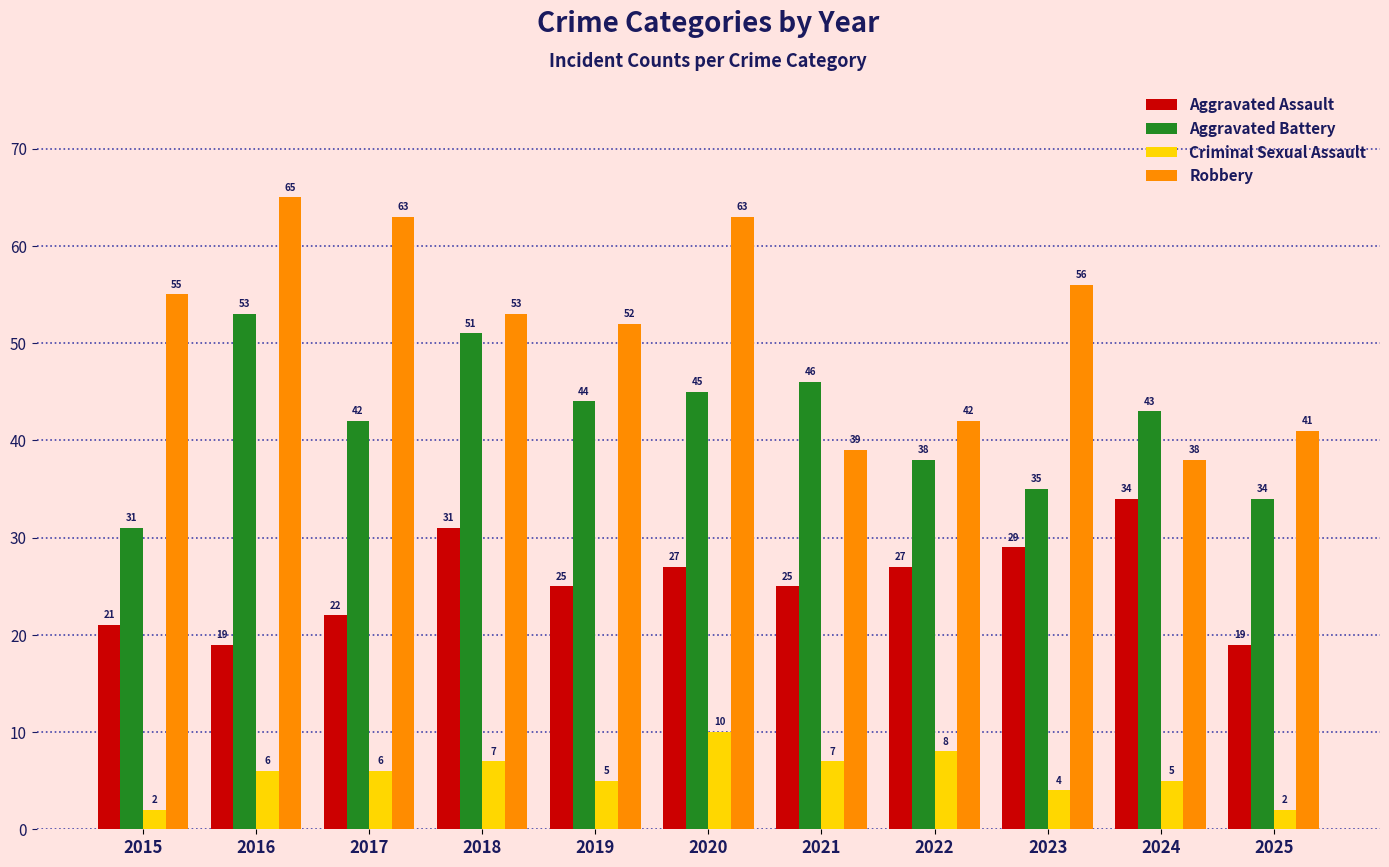

How many bars are there in each group?

4